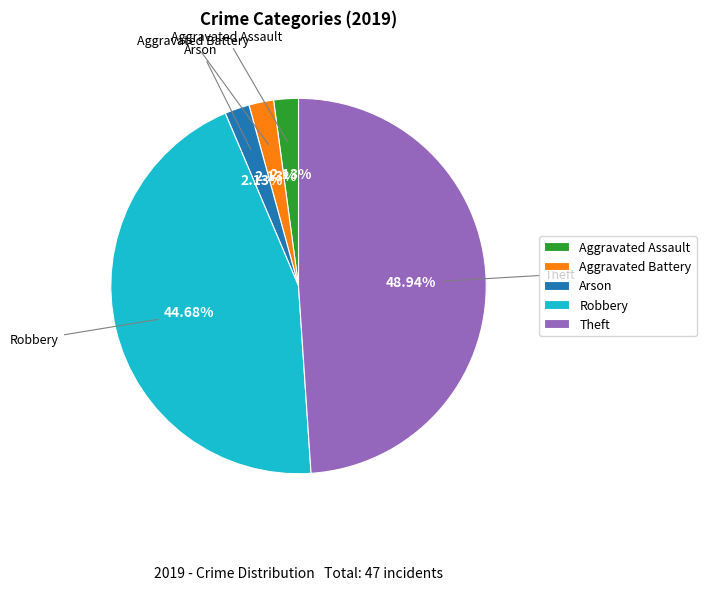

Does Aggravated Assault account for over 50% of the chart?

No